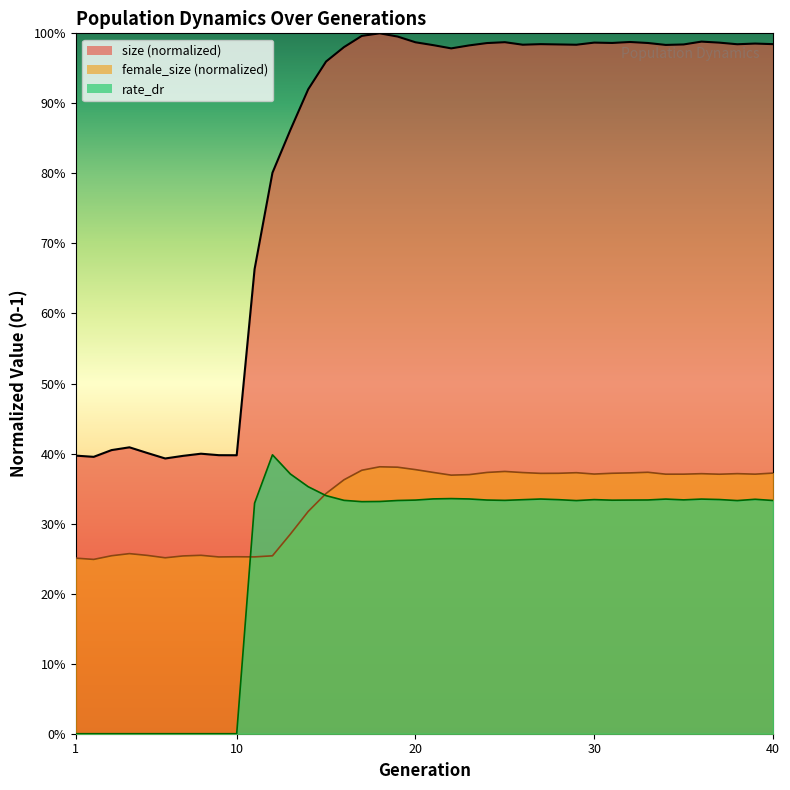

How many data points does each series have?

40